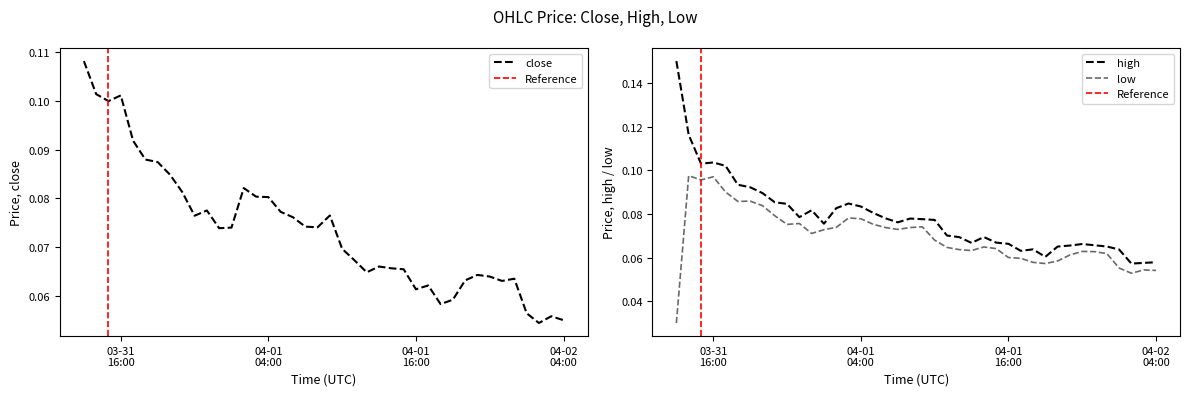

Which series has the widest spread of values?

high